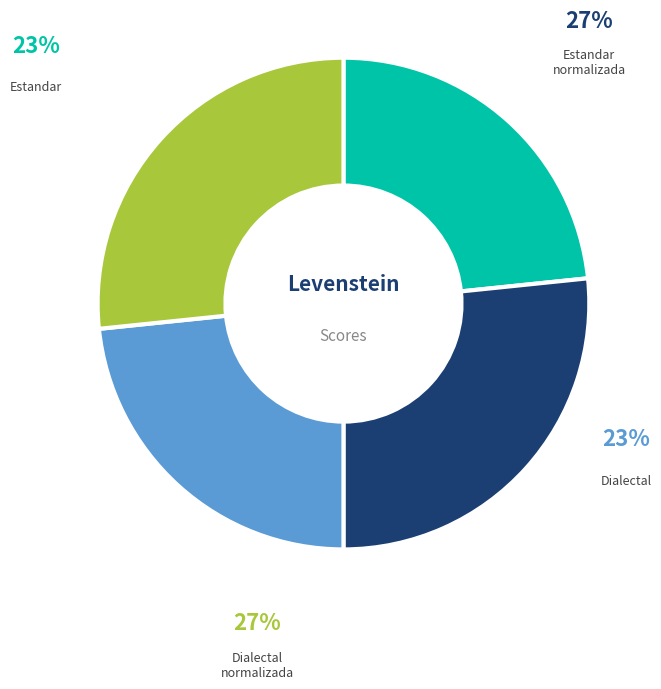

Is it true that Dialectal_normalizada is 33% of the pie?

False